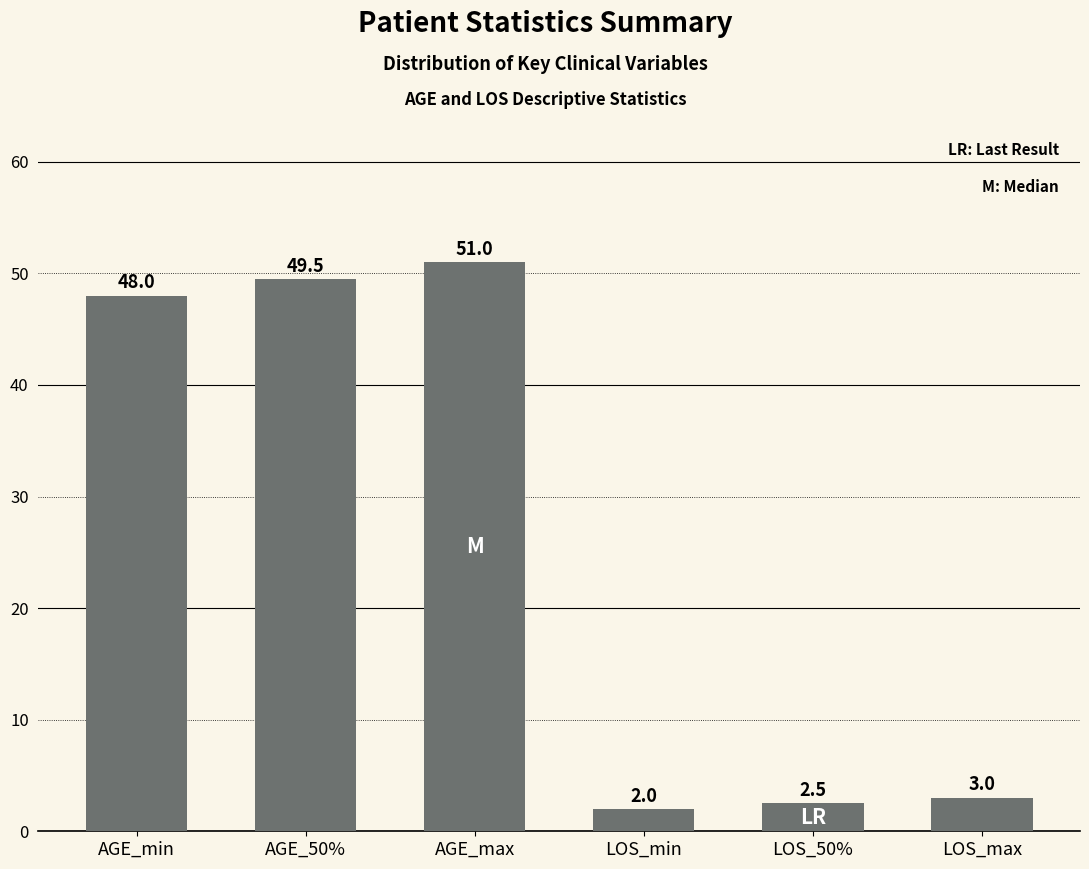

Which has a higher value, LOS_max or LOS_min?

LOS_max